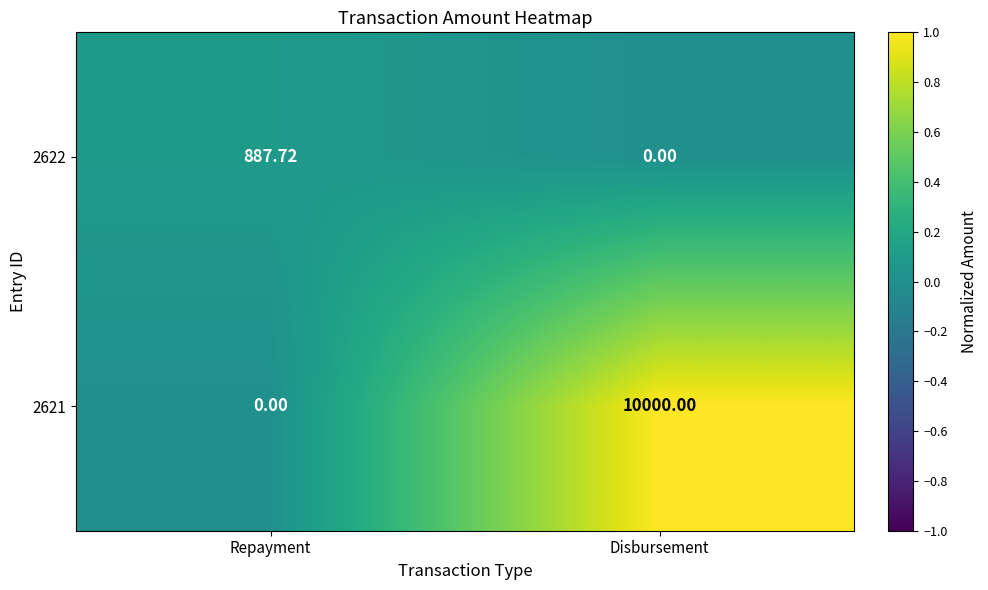

Which series changed the most between Repayment and Disbursement?

2621